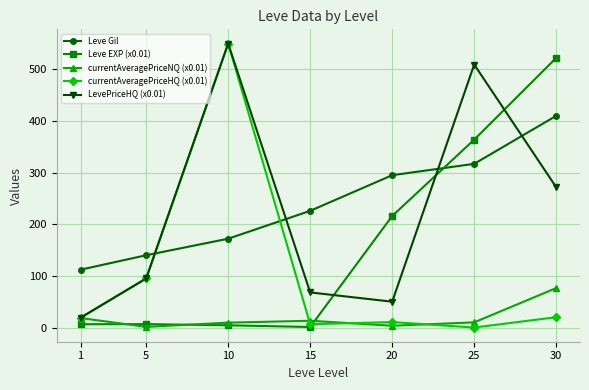

At how many categories does at least one series exceed 60?

7